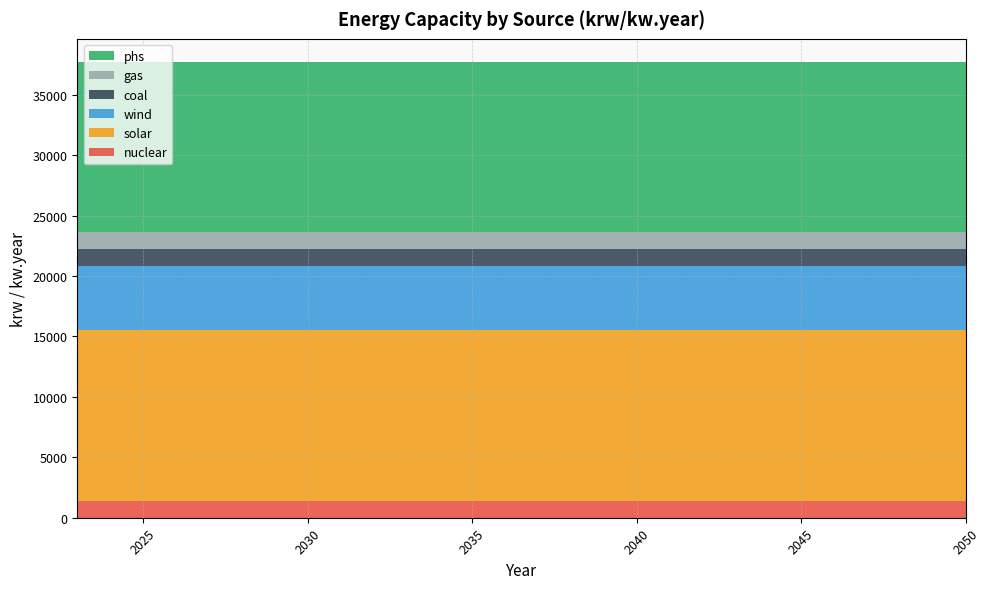

Reading left to right, what are all the values shown in this chart?

nuclear: 1410.3	1410.3	1410.3	1410.3	1410.3	1410.3	1410.3	1410.3	1410.3	1410.3	1410.3	1410.3	1410.3	1410.3	1410.3	1410.3	1410.3	1410.3	1410.3	1410.3	1410.3	1410.3	1410.3	1410.3	1410.3	1410.3	1410.3	1410.3
solar: 14103.0	14103.0	14103.0	14103.0	14103.0	14103.0	14103.0	14103.0	14103.0	14103.0	14103.0	14103.0	14103.0	14103.0	14103.0	14103.0	14103.0	14103.0	14103.0	14103.0	14103.0	14103.0	14103.0	14103.0	14103.0	14103.0	14103.0	14103.0
wind: 5300.0	5300.0	5300.0	5300.0	5300.0	5300.0	5300.0	5300.0	5300.0	5300.0	5300.0	5300.0	5300.0	5300.0	5300.0	5300.0	5300.0	5300.0	5300.0	5300.0	5300.0	5300.0	5300.0	5300.0	5300.0	5300.0	5300.0	5300.0
coal: 1410.3	1410.3	1410.3	1410.3	1410.3	1410.3	1410.3	1410.3	1410.3	1410.3	1410.3	1410.3	1410.3	1410.3	1410.3	1410.3	1410.3	1410.3	1410.3	1410.3	1410.3	1410.3	1410.3	1410.3	1410.3	1410.3	1410.3	1410.3
gas: 1410.3	1410.3	1410.3	1410.3	1410.3	1410.3	1410.3	1410.3	1410.3	1410.3	1410.3	1410.3	1410.3	1410.3	1410.3	1410.3	1410.3	1410.3	1410.3	1410.3	1410.3	1410.3	1410.3	1410.3	1410.3	1410.3	1410.3	1410.3
phs: 14103.0	14103.0	14103.0	14103.0	14103.0	14103.0	14103.0	14103.0	14103.0	14103.0	14103.0	14103.0	14103.0	14103.0	14103.0	14103.0	14103.0	14103.0	14103.0	14103.0	14103.0	14103.0	14103.0	14103.0	14103.0	14103.0	14103.0	14103.0